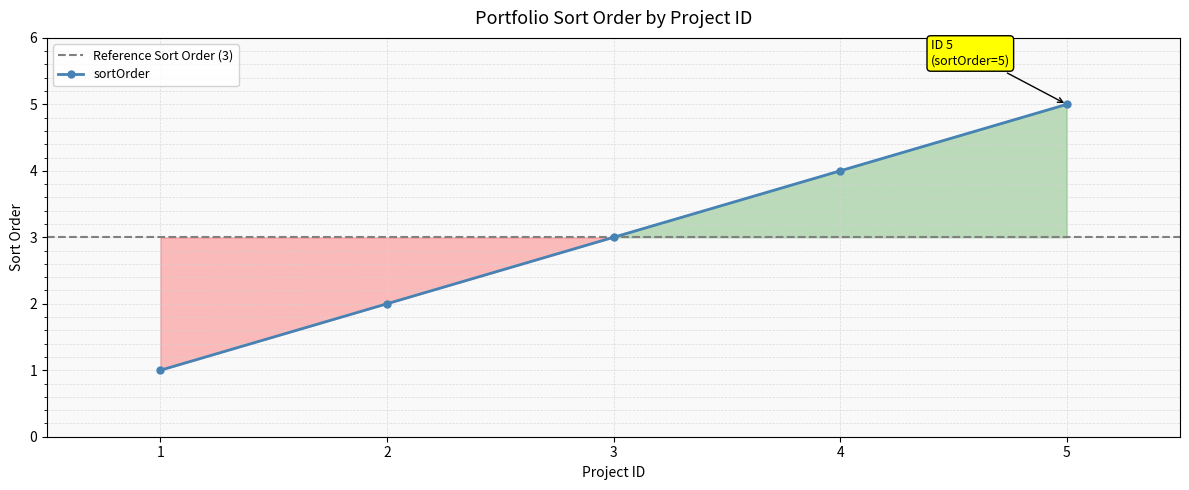

Is it true that the value at 2 is 3?

False